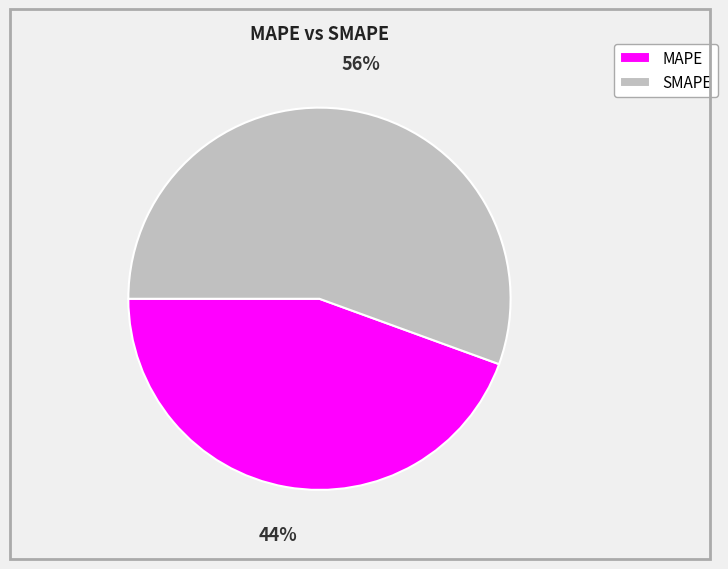

What percentage is the SMAPE slice, to the nearest percent?

56%